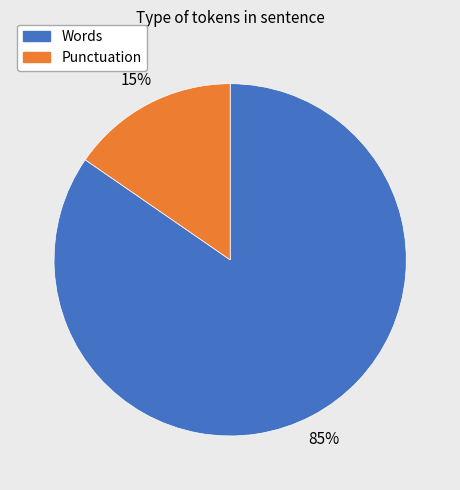

To the nearest percent, what is the average slice percentage?

50%